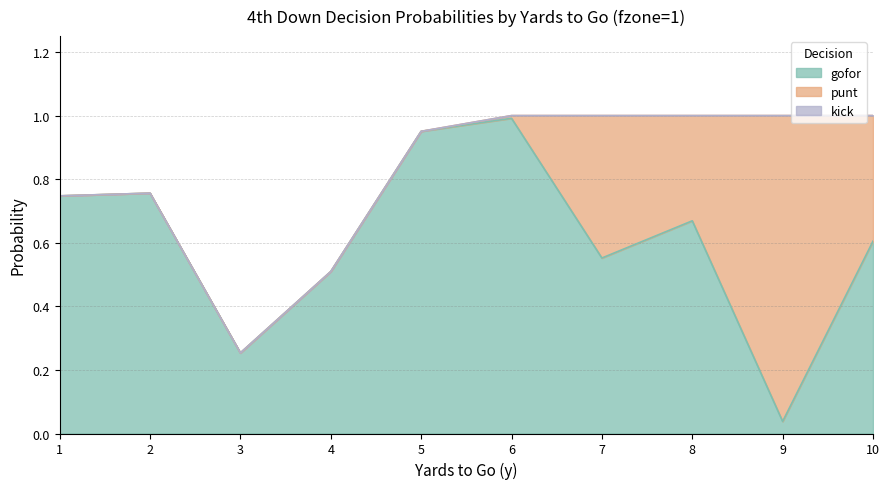

What is the average value of the gofor series?

0.6